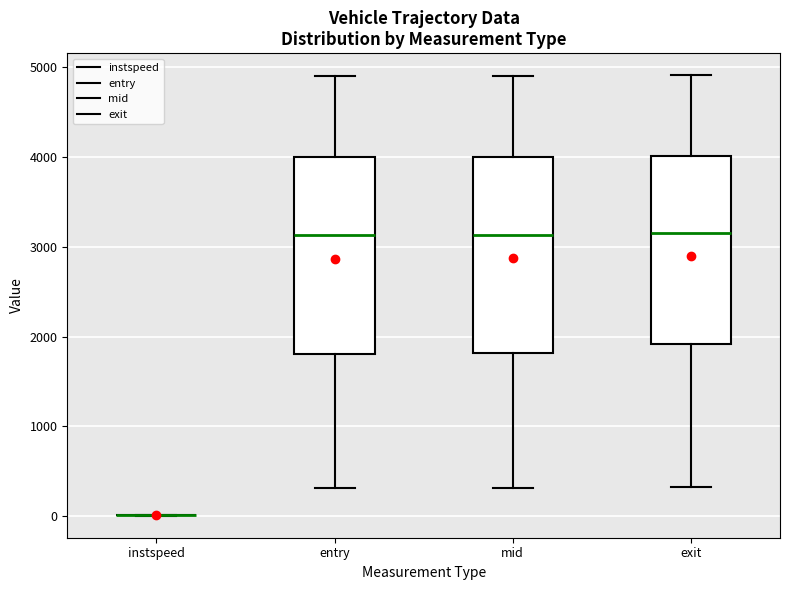

Where does the upper whisker of the box for entry end on the y-axis? The values are not printed on the chart, so give them approximately, as read against the axis.

4900